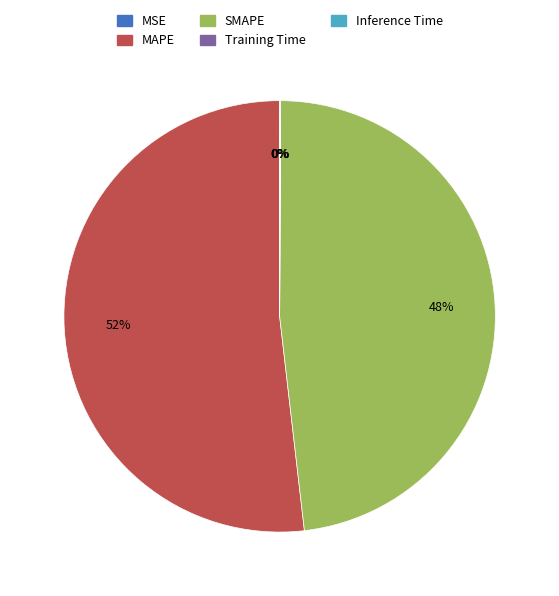

Is MAPE the majority of the pie?

Yes